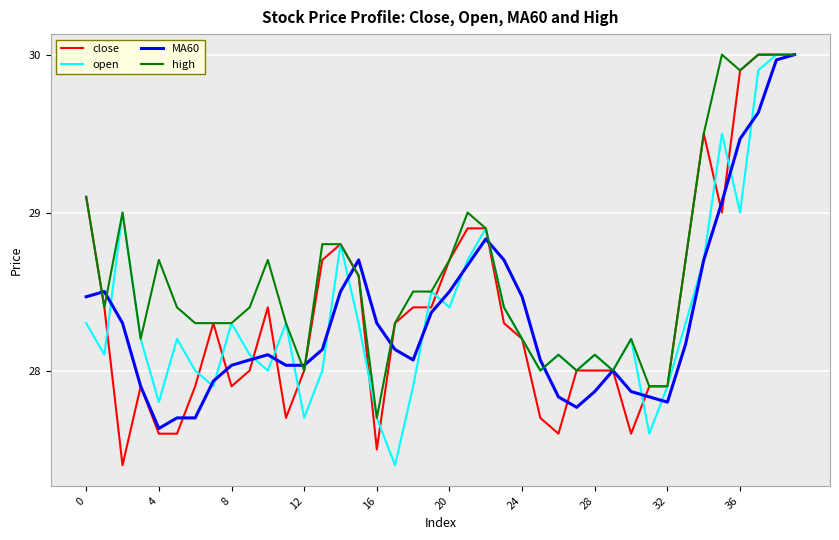

What is the lowest value of the open series?

27.4